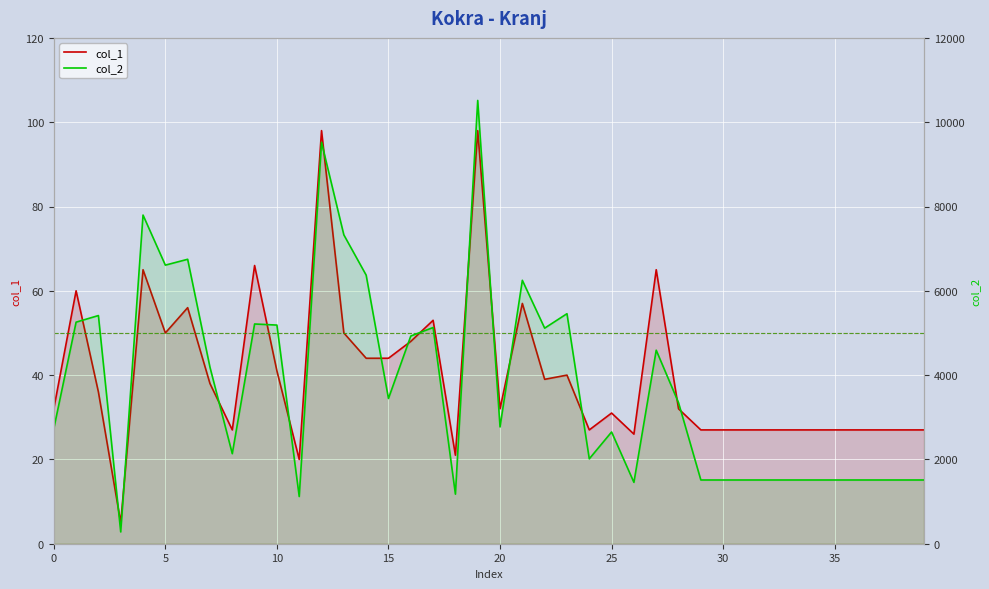

True or false: col_1 has more than 0 interior local peaks.

True